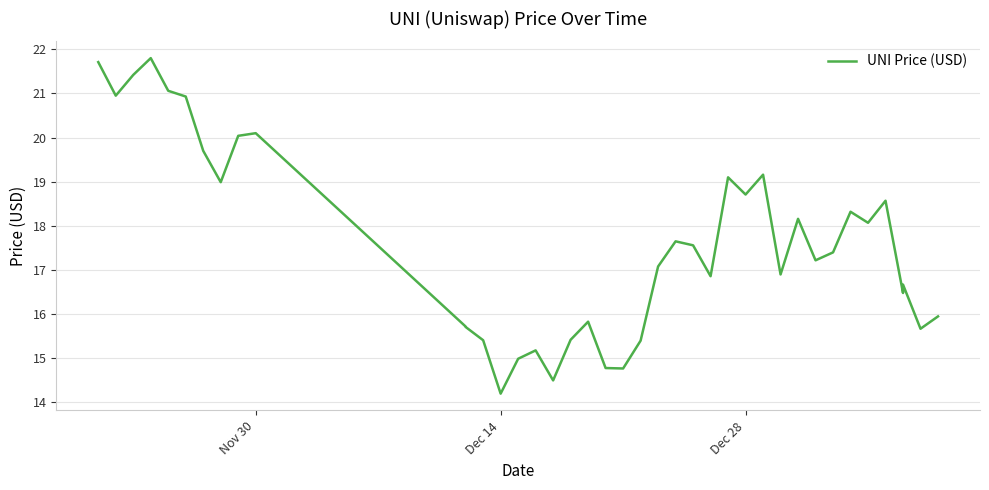

What is the average value?

17.6